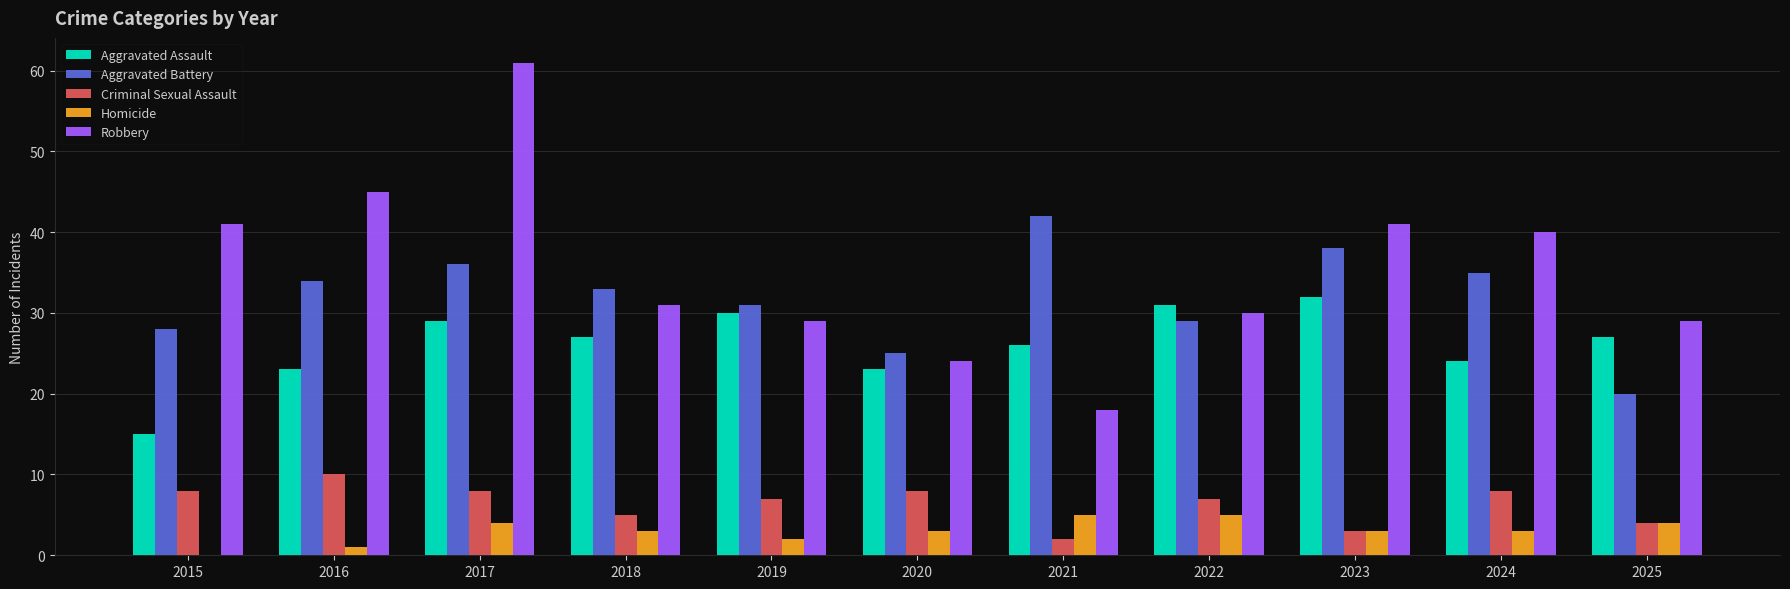

Count the number of data series in this chart.

5